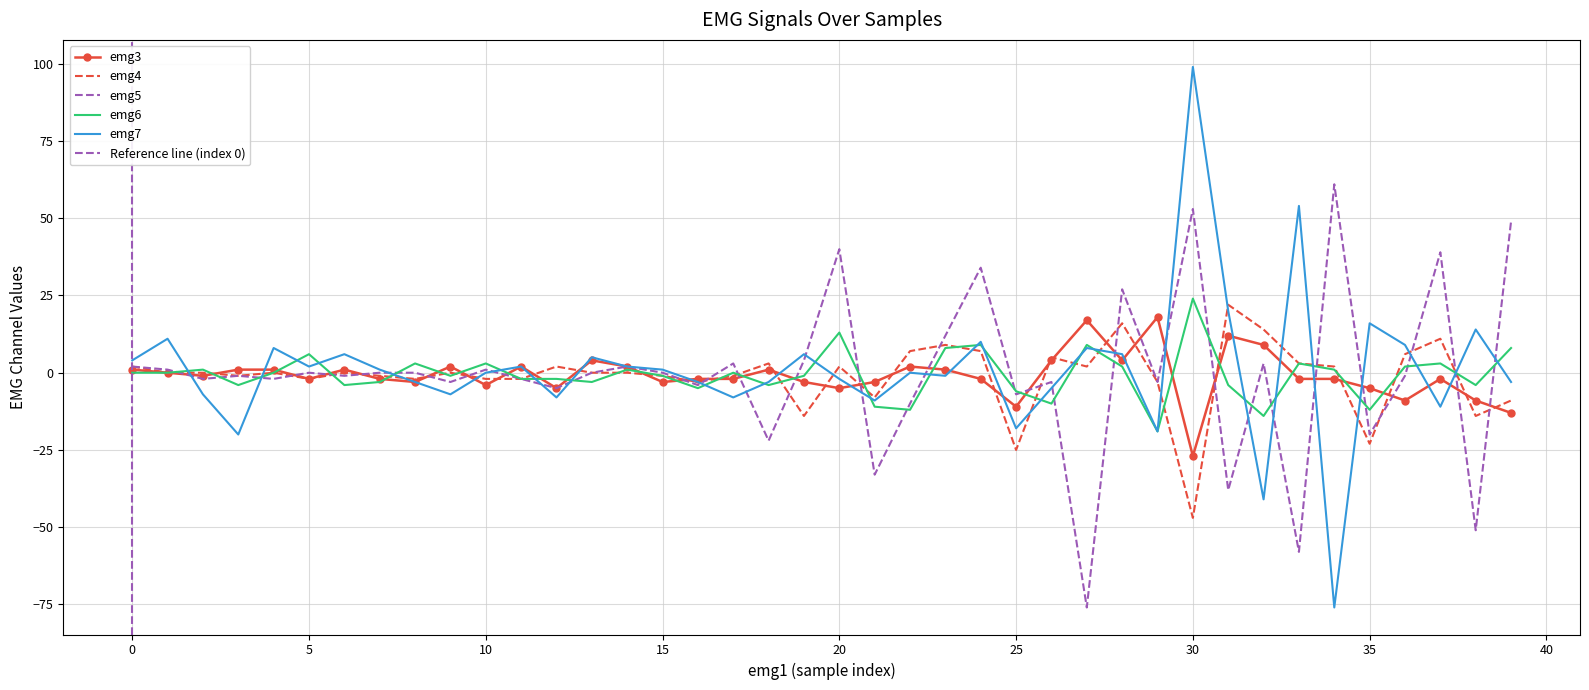

Where is emg5 nearest to the value -7?

25